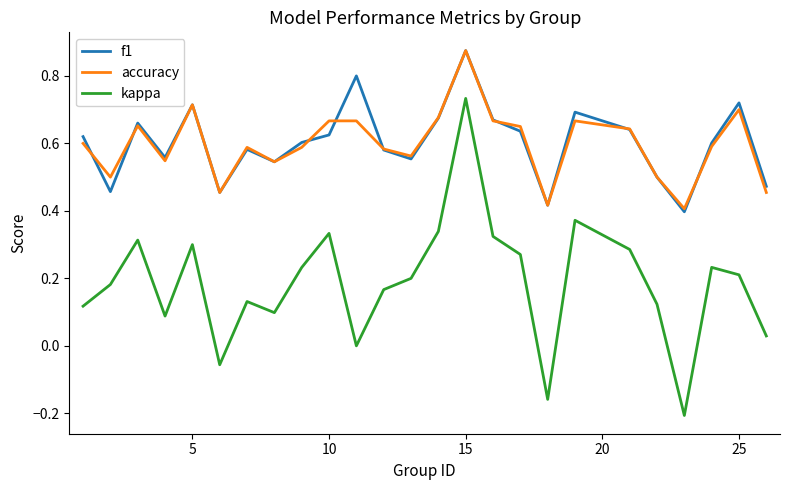

True or false: f1 and kappa intersect in this chart.

False